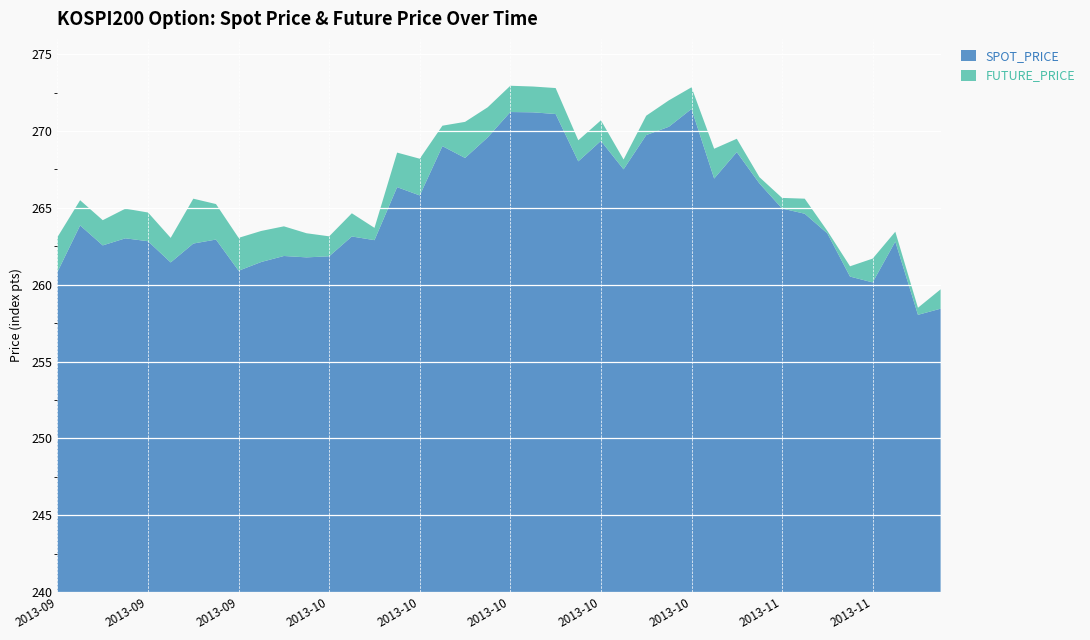

Reading left to right, what are all the values shown in this chart?

SPOT_PRICE: 2013-09-13=260.8	2013-09-16=263.9	2013-09-17=262.6	2013-09-23=263.0	2013-09-24=262.8	2013-09-25=261.4	2013-09-26=262.7	2013-09-27=262.9	2013-09-30=260.9	2013-10-01=261.5	2013-10-02=261.9	2013-10-04=261.8	2013-10-07=261.9	2013-10-08=263.1	2013-10-10=262.9	2013-10-11=266.4	2013-10-14=265.8	2013-10-15=269.0	2013-10-16=268.2	2013-10-17=269.6	2013-10-18=271.2	2013-10-21=271.2	2013-10-22=271.1	2013-10-23=268.0	2013-10-24=269.4	2013-10-25=267.5	2013-10-28=269.7	2013-10-29=270.3	2013-10-30=271.4	2013-10-31=266.9	2013-11-01=268.6	2013-11-04=266.6	2013-11-05=265.0	2013-11-06=264.6	2013-11-07=263.3	2013-11-08=260.5	2013-11-11=260.1	2013-11-12=262.8	2013-11-13=258.0	2013-11-14=258.4
FUTURE_PRICE: 2013-09-13=263.1	2013-09-16=265.5	2013-09-17=264.2	2013-09-23=264.9	2013-09-24=264.7	2013-09-25=263.1	2013-09-26=265.6	2013-09-27=265.2	2013-09-30=263.1	2013-10-01=263.5	2013-10-02=263.8	2013-10-04=263.4	2013-10-07=263.1	2013-10-08=264.6	2013-10-10=263.7	2013-10-11=268.6	2013-10-14=268.2	2013-10-15=270.4	2013-10-16=270.6	2013-10-17=271.6	2013-10-18=272.9	2013-10-21=272.9	2013-10-22=272.8	2013-10-23=269.4	2013-10-24=270.7	2013-10-25=268.1	2013-10-28=271.0	2013-10-29=272.0	2013-10-30=272.9	2013-10-31=268.9	2013-11-01=269.5	2013-11-04=267.0	2013-11-05=265.6	2013-11-06=265.6	2013-11-07=263.5	2013-11-08=261.2	2013-11-11=261.7	2013-11-12=263.4	2013-11-13=258.5	2013-11-14=259.7